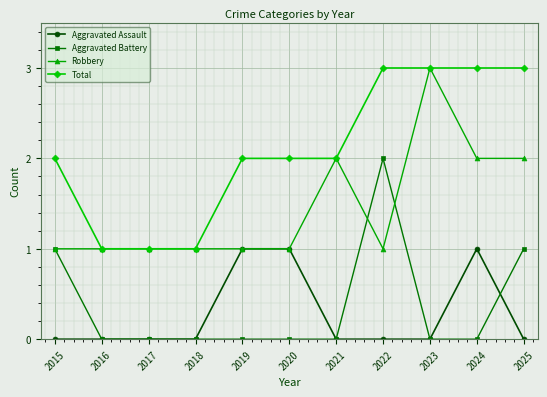

Reading right to left, transcribe all the data shown in this chart.

Aggravated Assault: 0	1	0	0	0	1	1	0	0	0	0
Aggravated Battery: 1	0	0	2	0	0	0	0	0	0	1
Robbery: 2	2	3	1	2	1	1	1	1	1	1
Total: 3	3	3	3	2	2	2	1	1	1	2